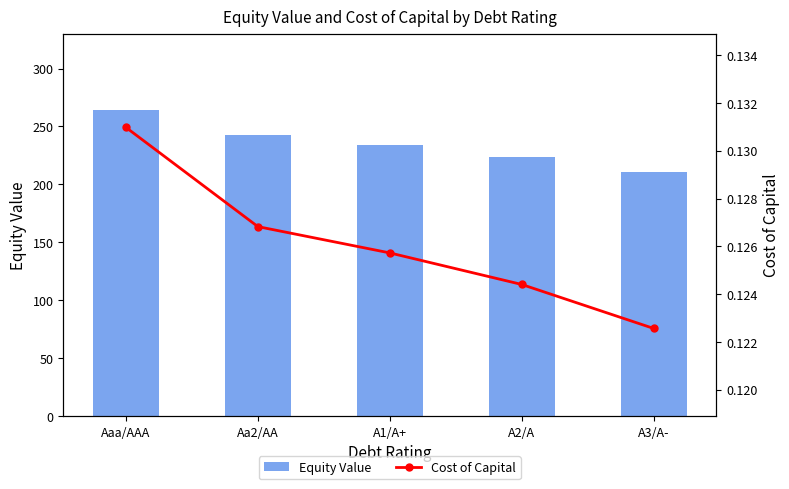

Which series changed the most between Aa2/AA and A1/A+?

Equity Value